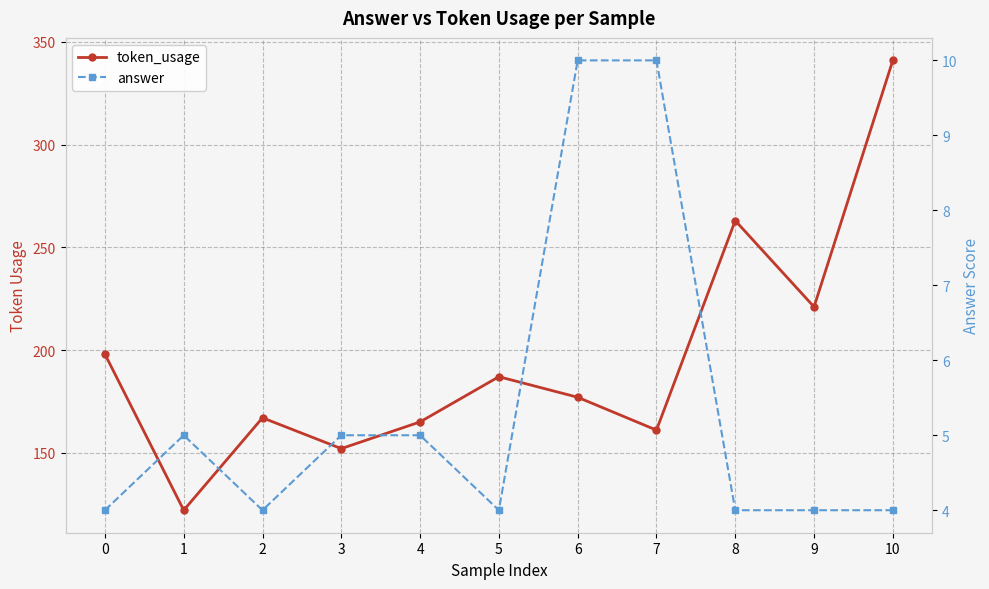

What is the sum of all answer values?

59